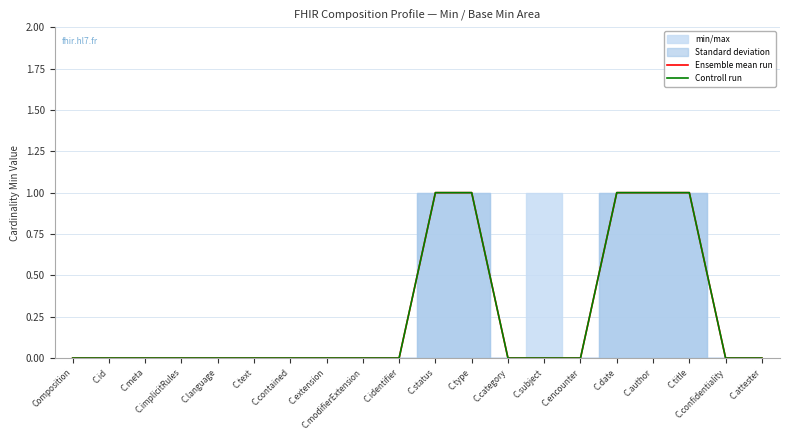

Rank the series at C.implicitRules from lowest to highest value.

Ensemble mean run, Controll run